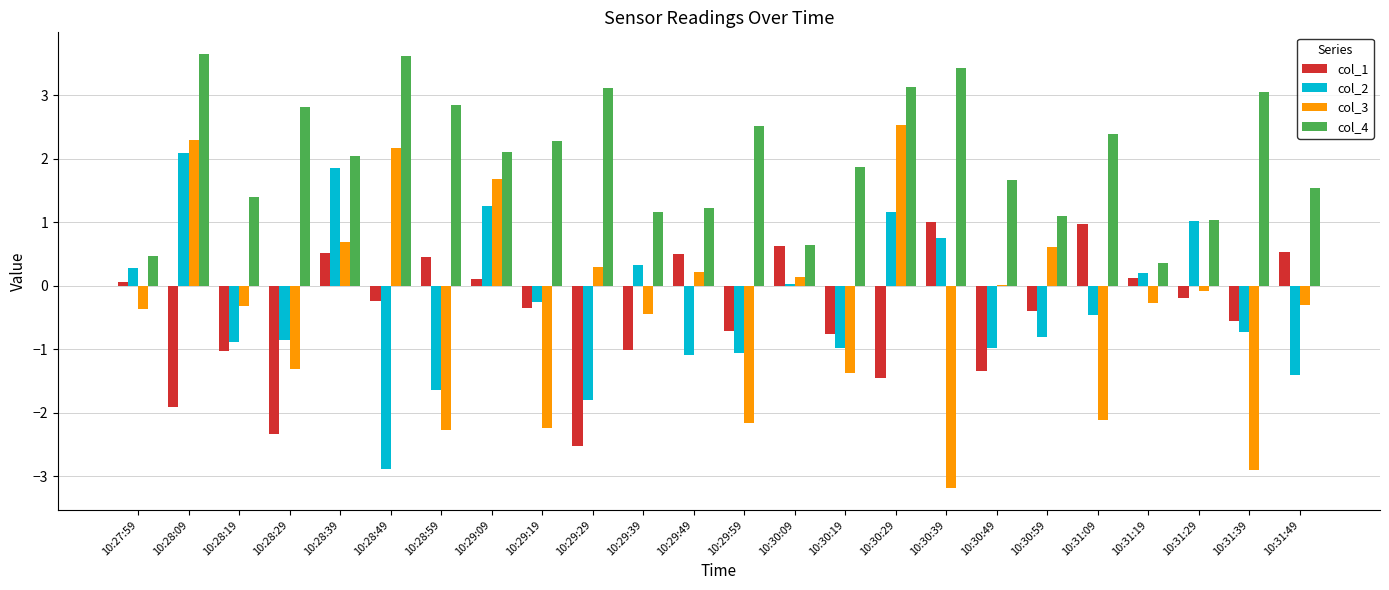

Which series has the largest total across all categories?

col_4